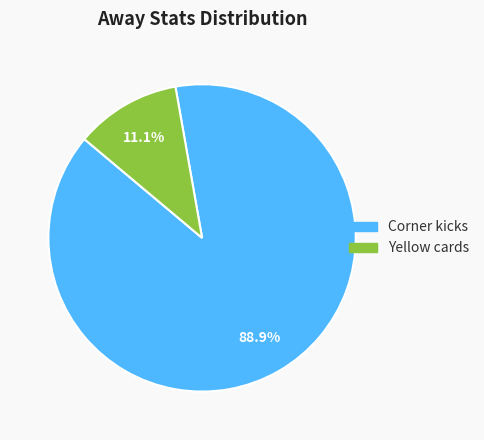

Approximately how many times larger is the value at Corner kicks compared to Yellow cards?

8.0